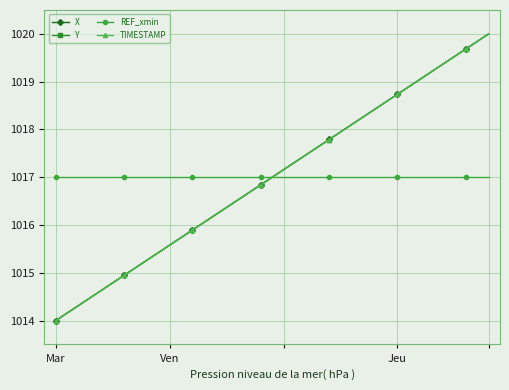

True or false: TIMESTAMP and REF_xmin intersect in this chart.

True